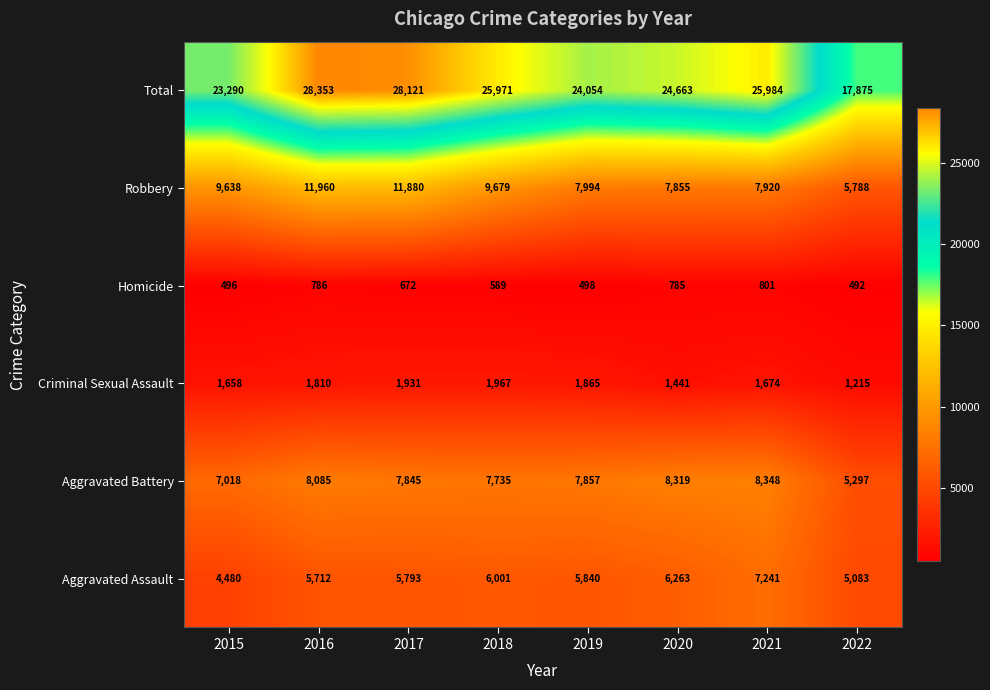

At which category does the chart reach its peak across all series?

2016